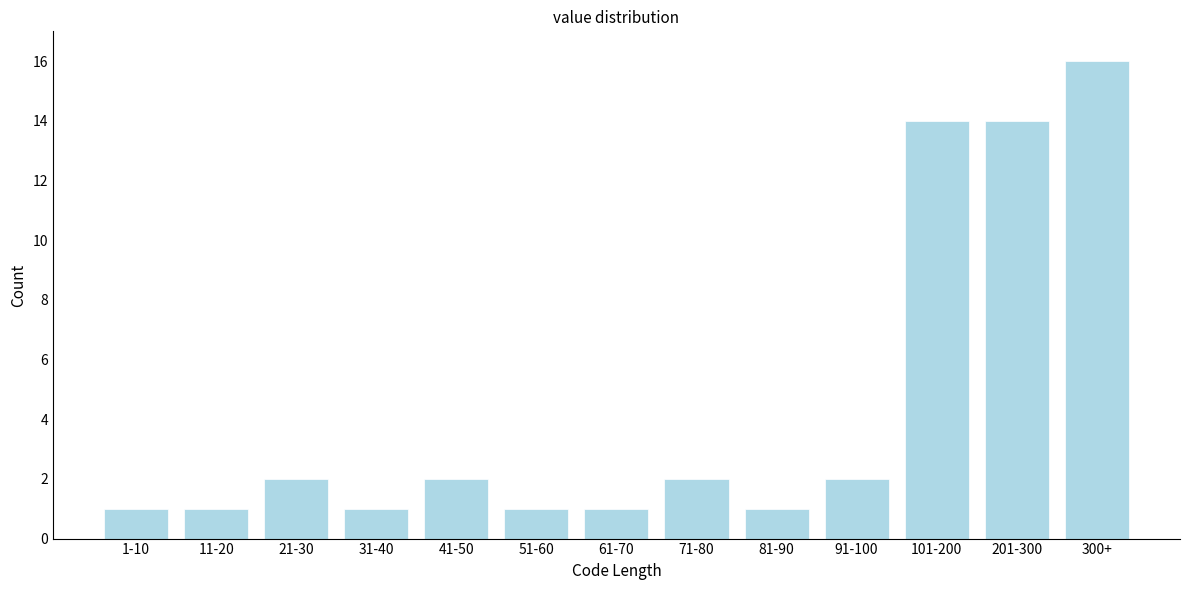

Reading left to right, list all the values displayed in this chart.

1	1	2	1	2	1	1	2	1	2	14	14	16